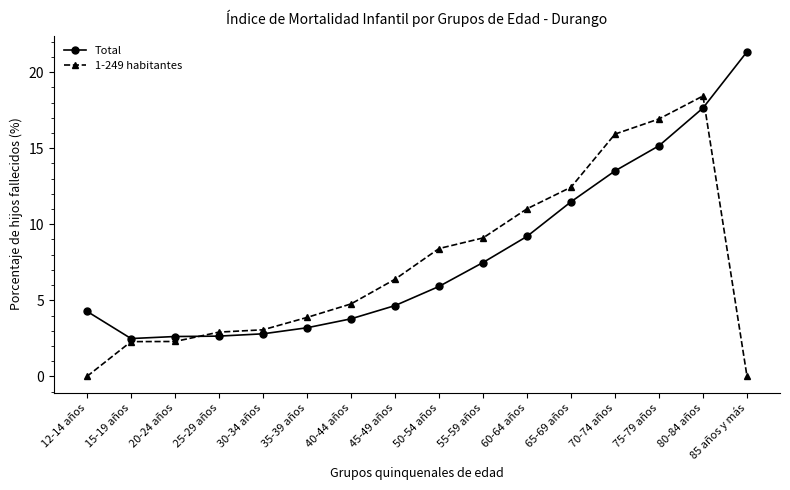

Rank the series at 40-44 años from highest to lowest value.

1-249 habitantes, Total